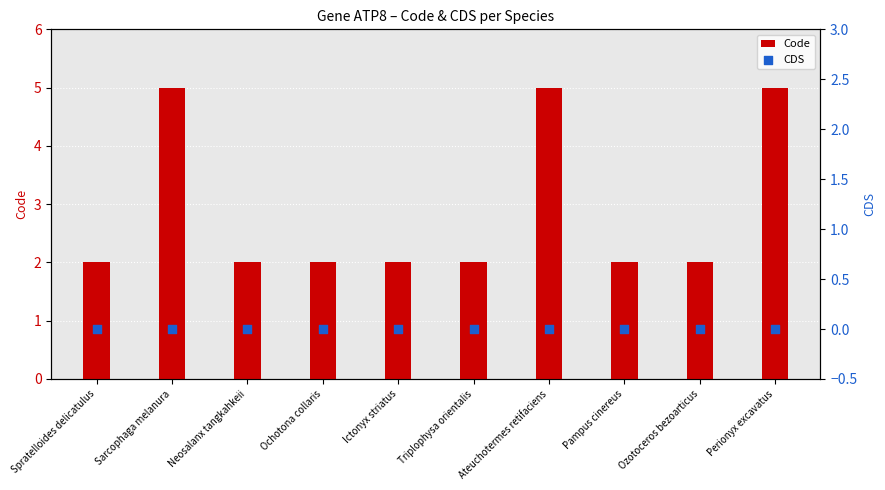

What is the total value across all series at Ateuchotermes retifaciens?

5